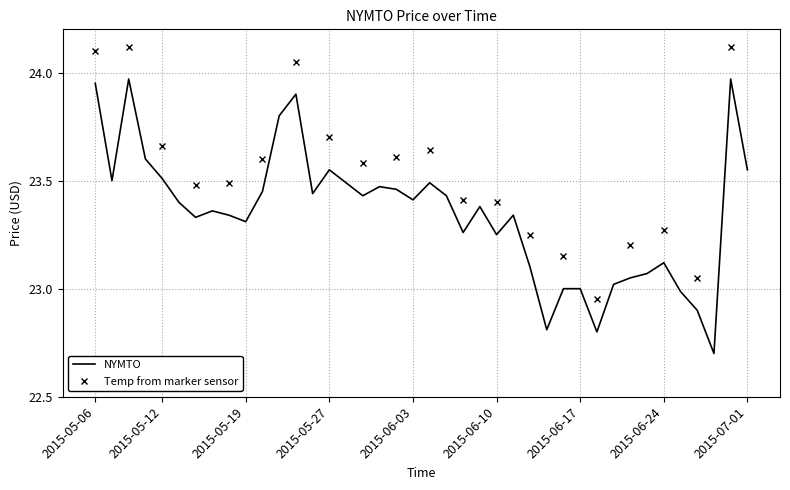

How many categories are shown in the chart?

40